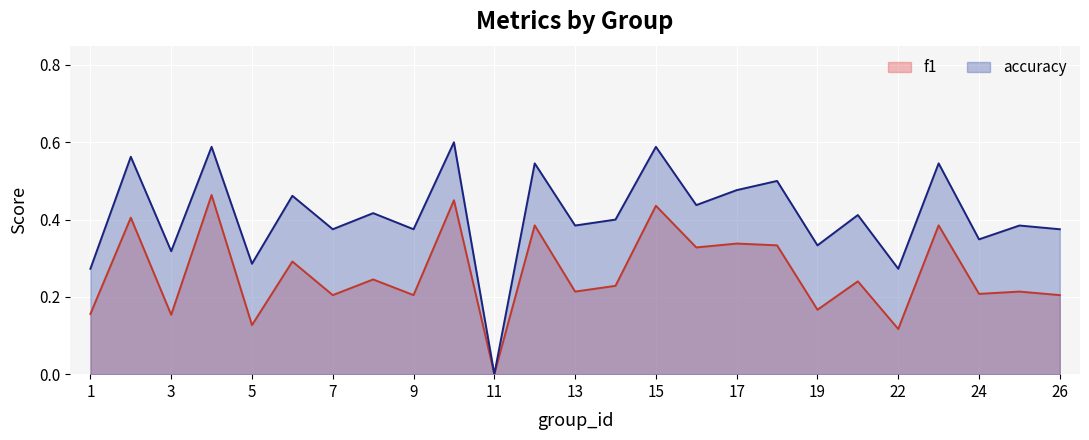

Which category has the lowest value across all series?

11